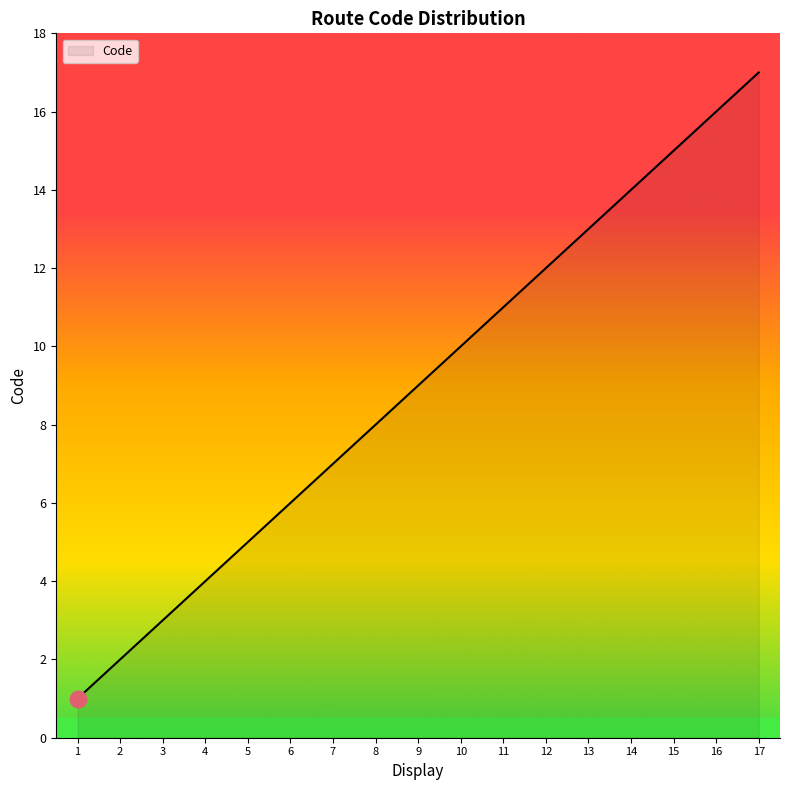

Count the number of data series in this chart.

1